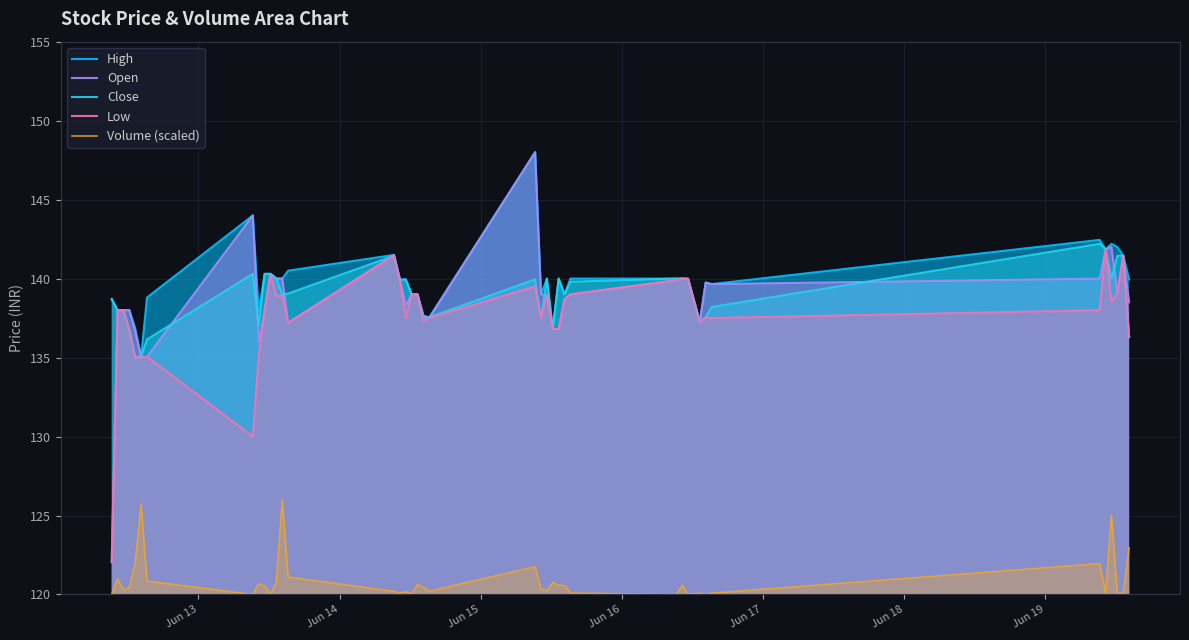

What is the smallest value displayed?

120.0